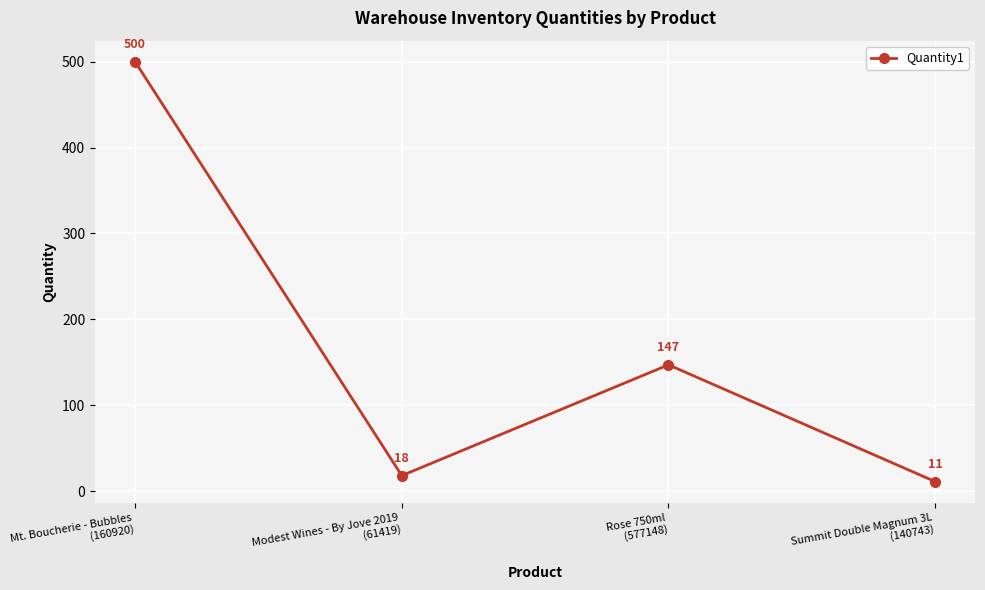

True or false: there are more than 1 points higher than both neighbors.

False